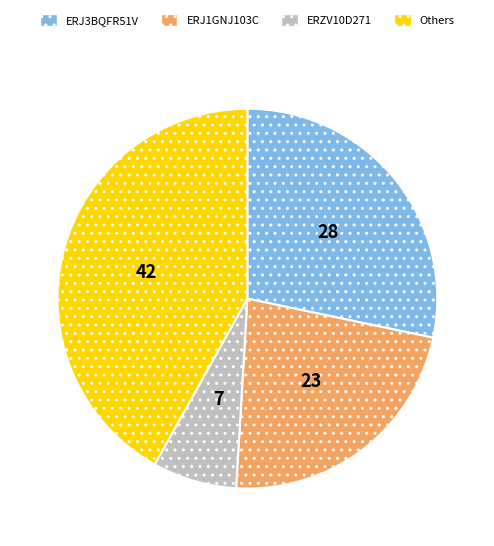

Does any single category account for the majority?

No